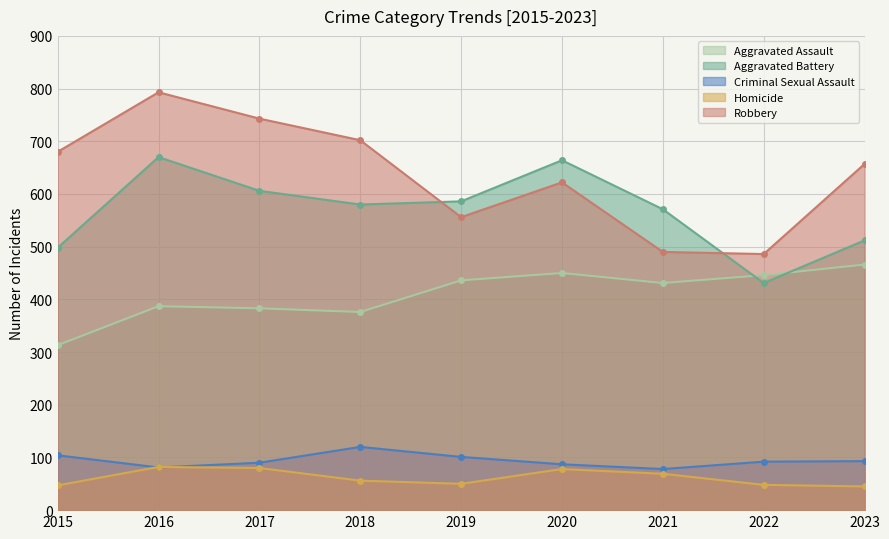

Rank the series by their maximum value, from lowest to highest.

Homicide, Criminal Sexual Assault, Aggravated Assault, Aggravated Battery, Robbery